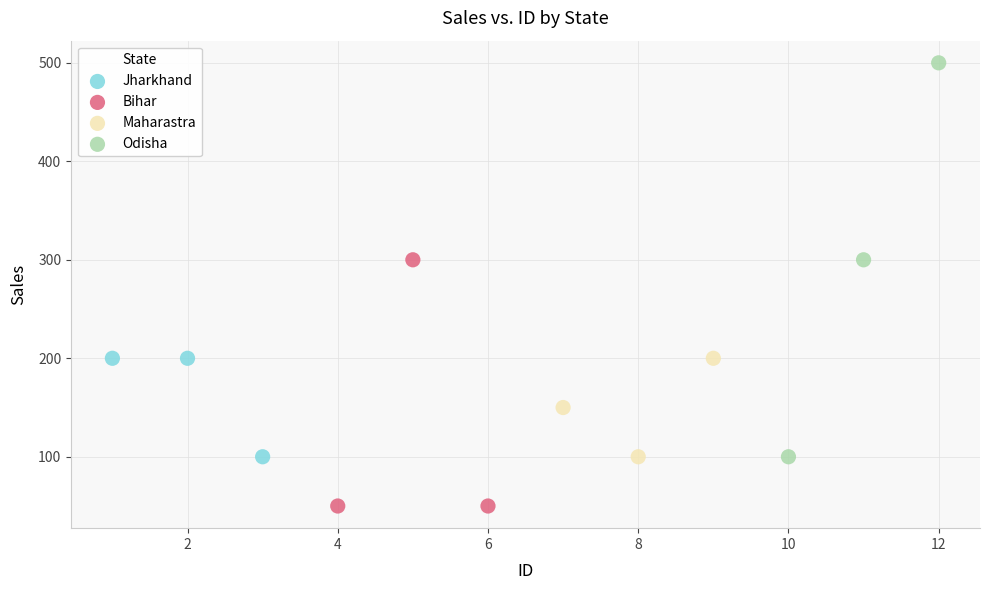

Which series reaches the maximum Y coordinate?

Odisha